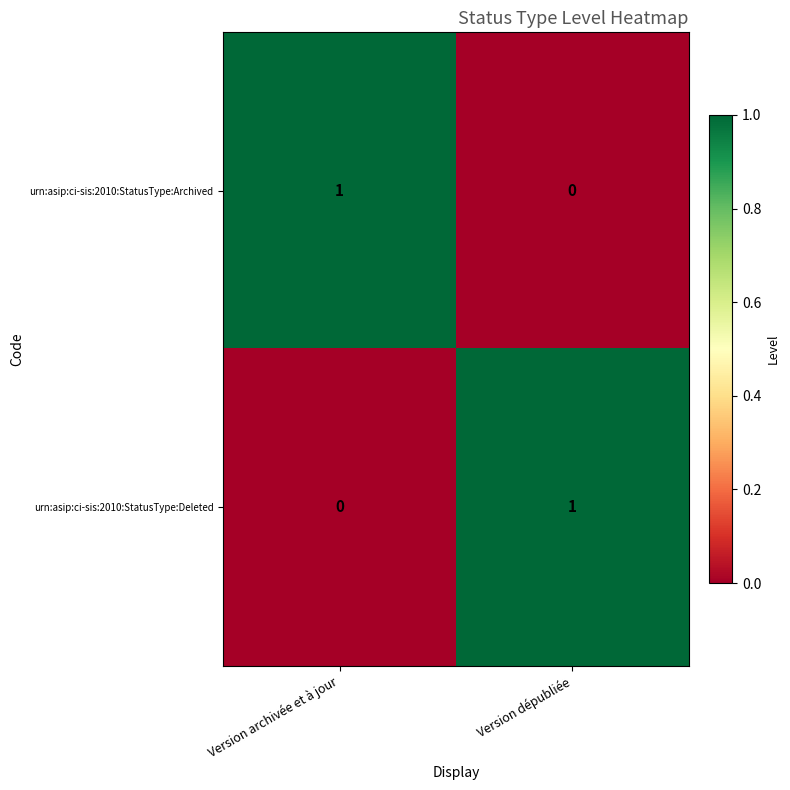

List the labels in order of urn:asip:ci-sis:2010:StatusType:Deleted value, largest first.

Version dépubliée, Version archivée et à jour